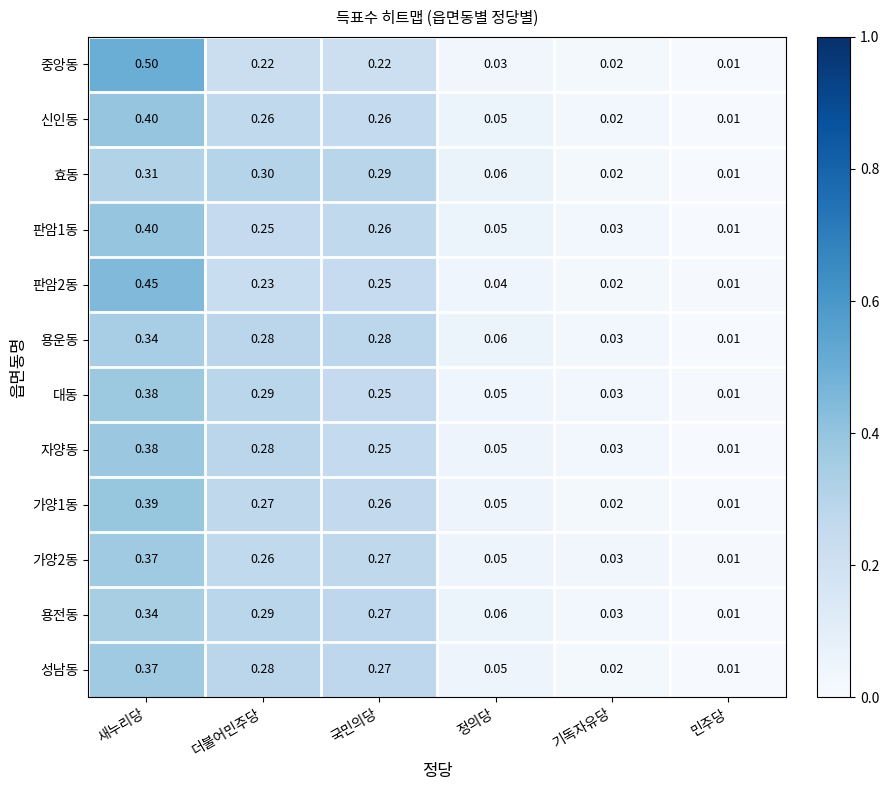

Is the value of 중앙동 at 더불어민주당 greater than the value of 가양1동 at 국민의당?

No